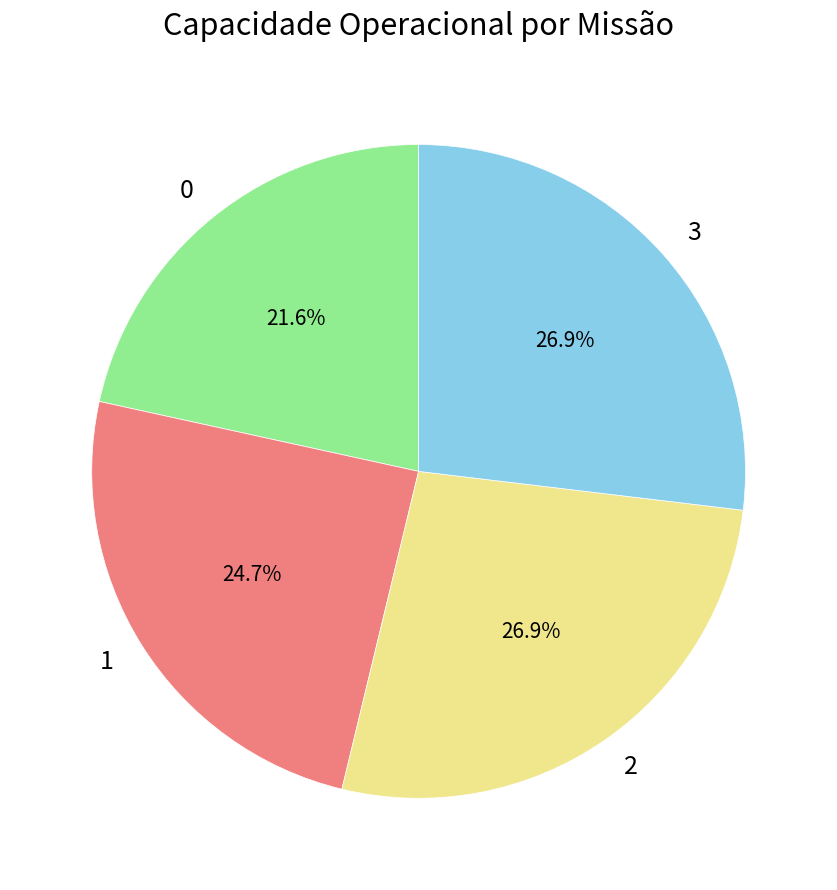

To the nearest percent, what is the difference between the 0 and 2 slice percentages?

5%